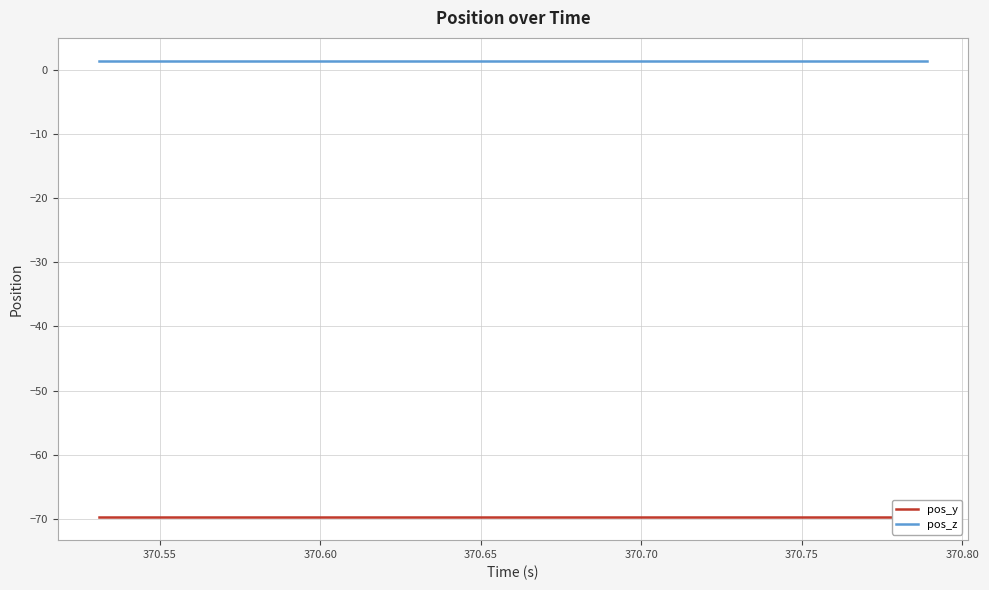

List the series in order of their overall mean, lowest first.

pos_y, pos_z